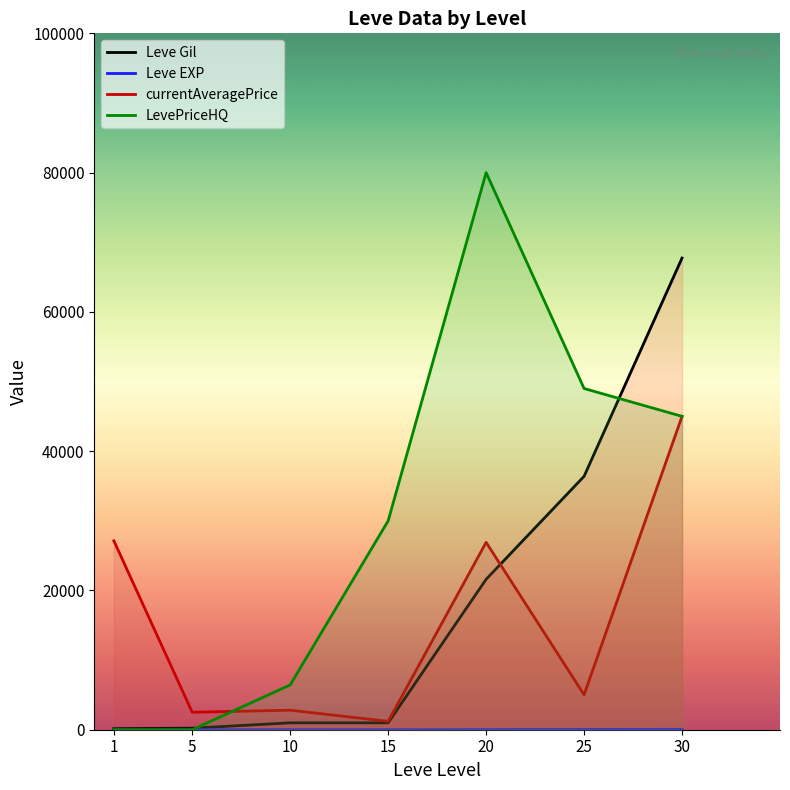

What are all the series names shown in the legend?

Leve Gil, Leve EXP, currentAveragePrice, LevePriceHQ